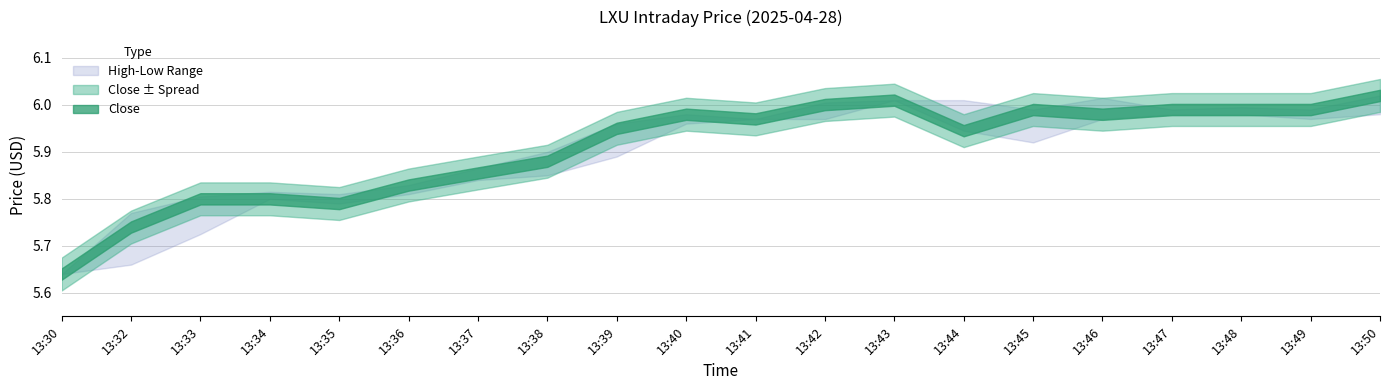

True or false: Close has more than 0 interior local peaks.

True